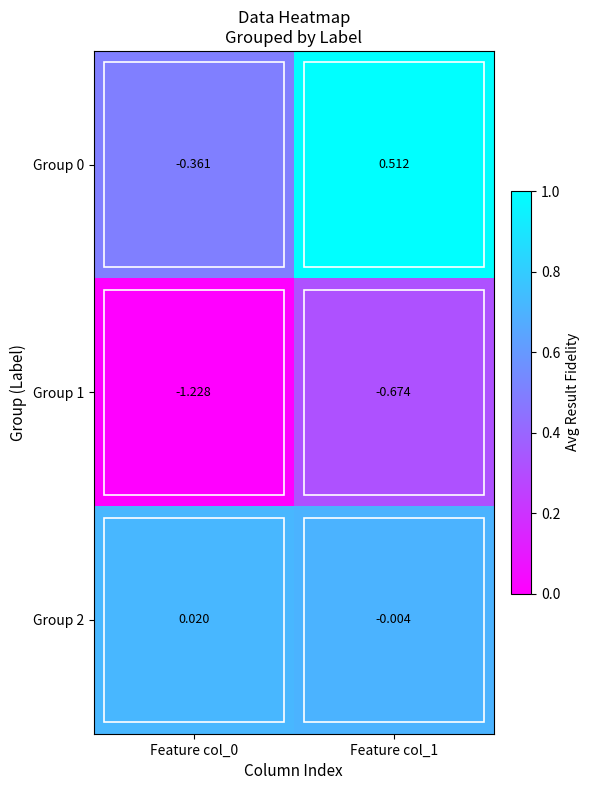

Which series has the widest spread of values?

Group 0